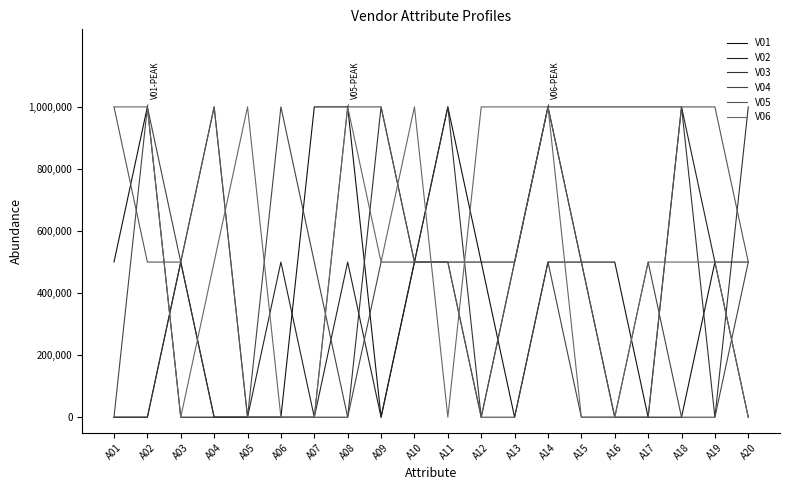

What are all the series names shown in the legend?

V01, V02, V03, V04, V05, V06